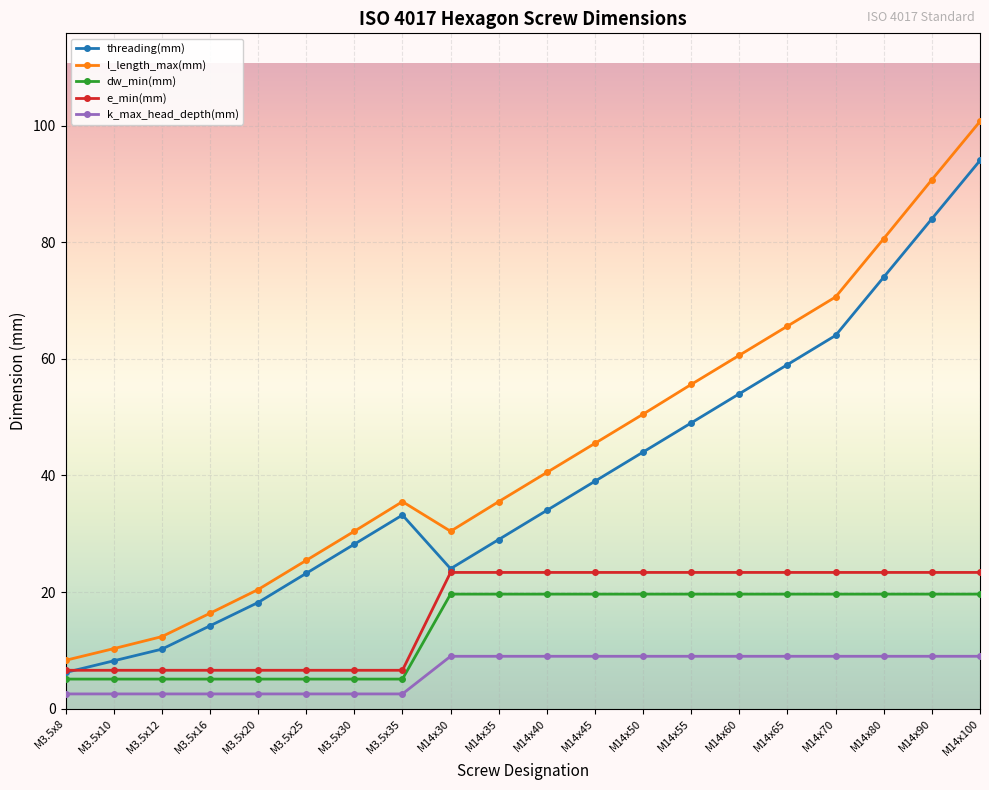

What is the lowest value of the threading(mm) series?

6.2